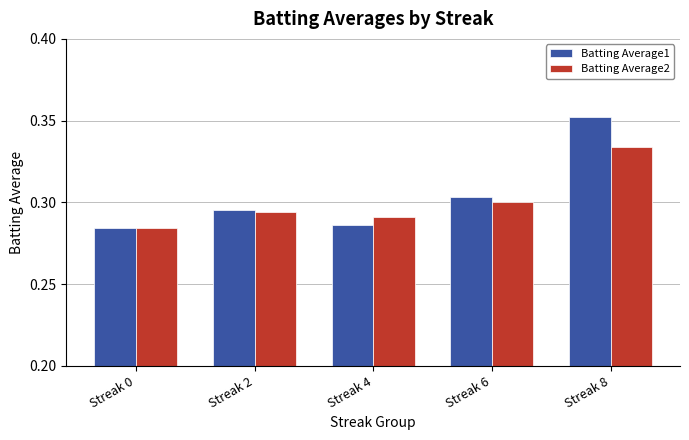

Is it true that Batting Average1 equals 0.4 at Streak 4?

False